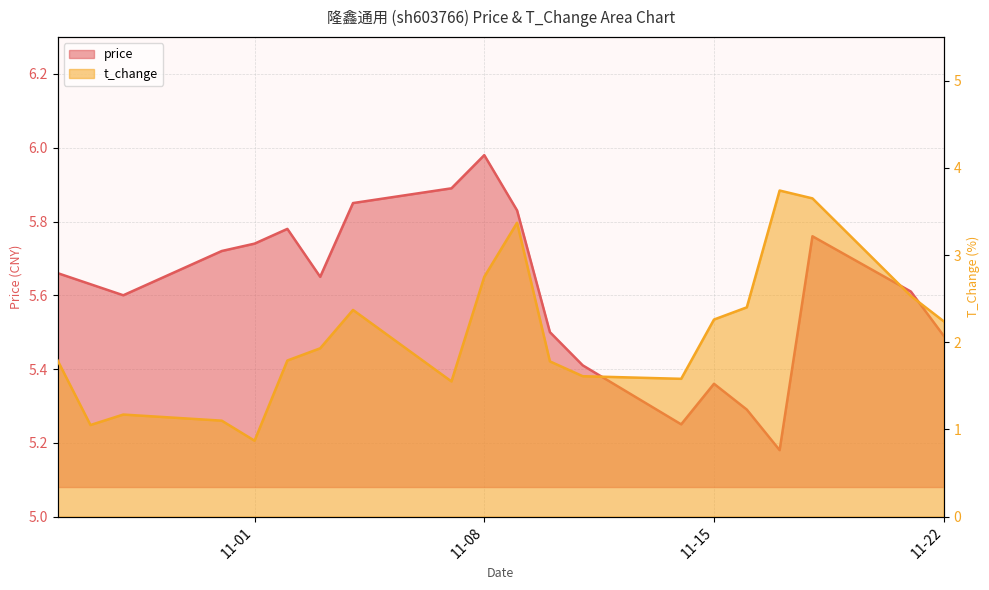

Between 2022-10-26 and 2022-11-17, which series saw the biggest shift?

t_change